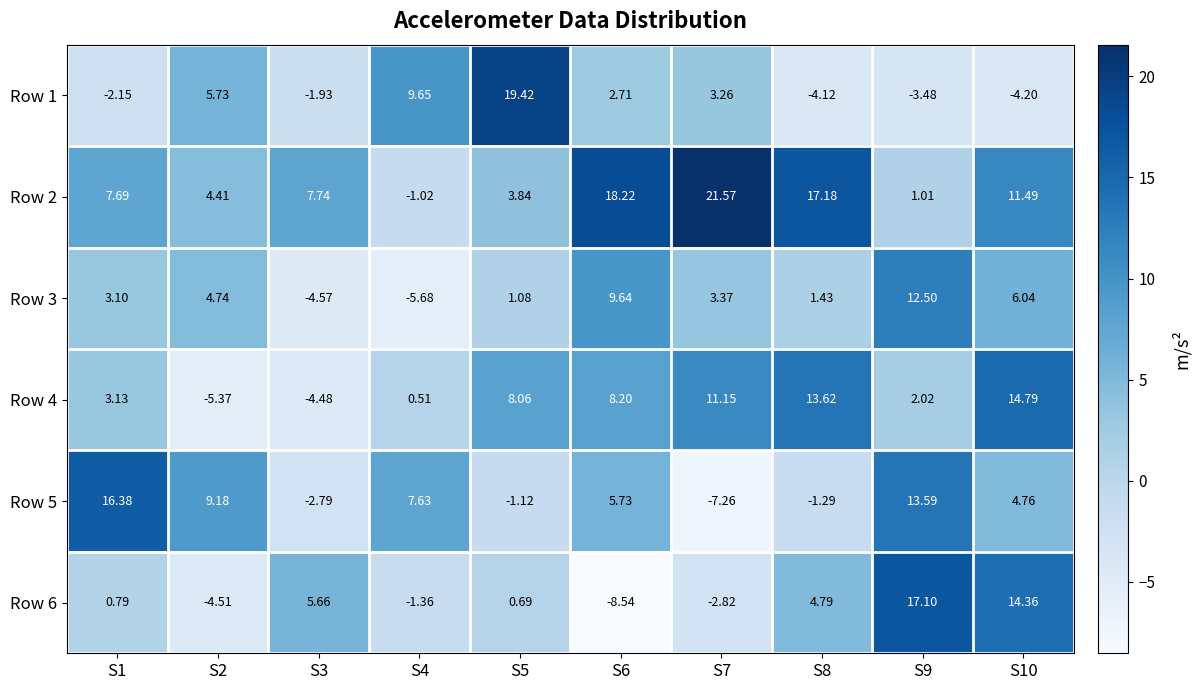

Is the value of Row 5 at S5 greater than the value of Row 6 at S4?

Yes